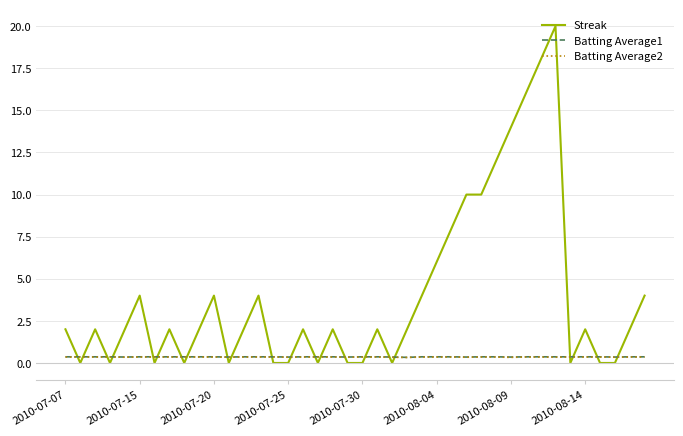

Which series has the largest total across all categories?

Streak